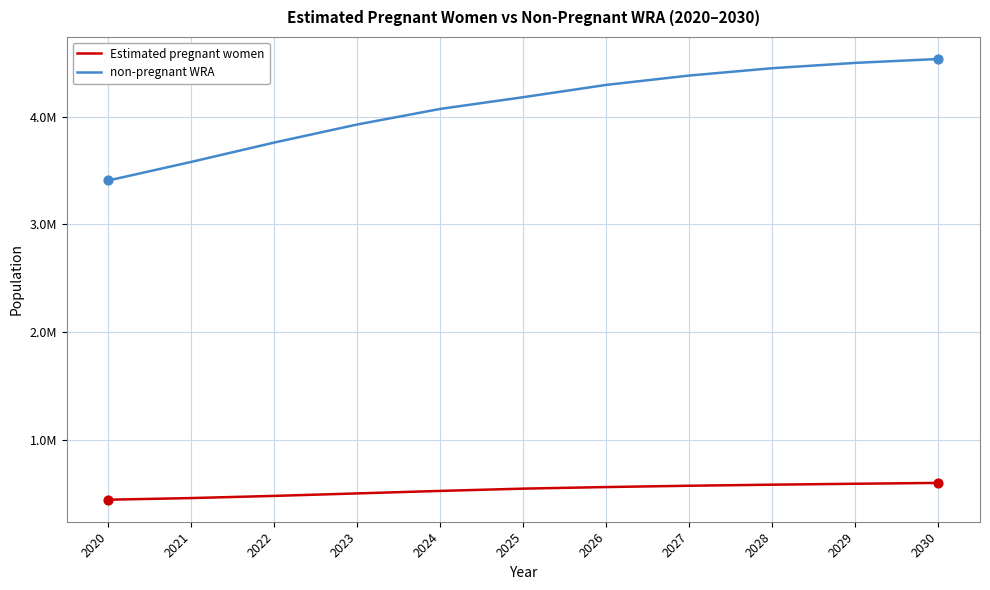

What are all the series names shown in the legend?

Estimated pregnant women, non-pregnant WRA